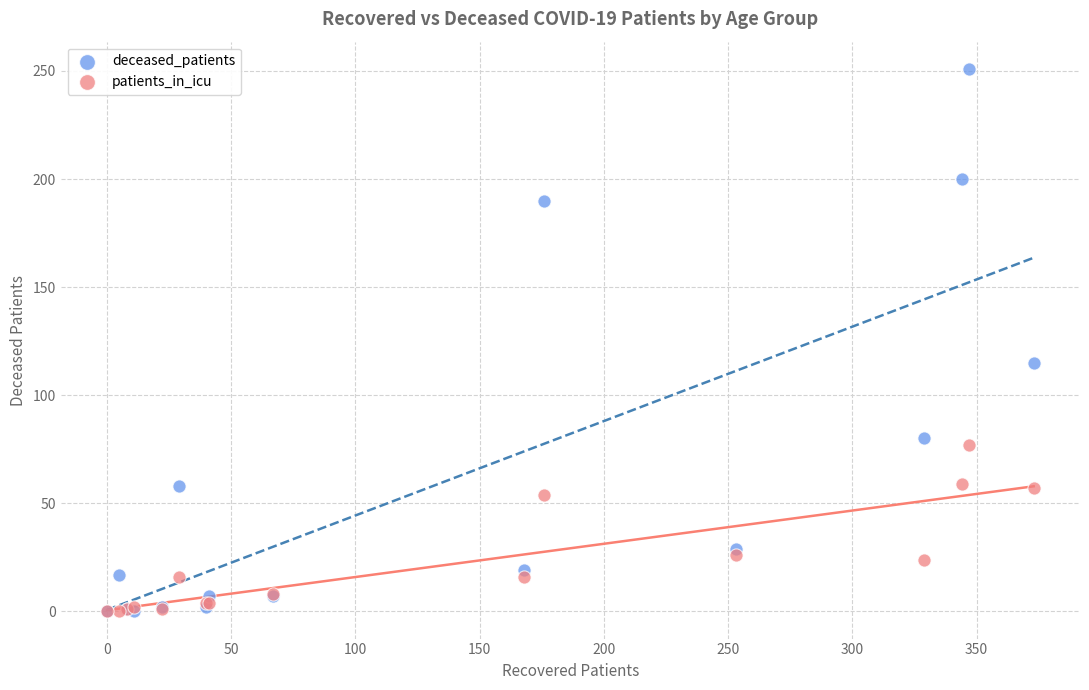

Which series has the widest spread of Y values?

deceased_patients